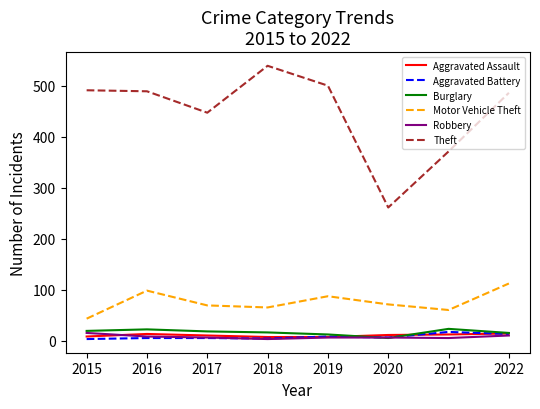

In Burglary, how many points are lower than both neighbors (excluding endpoints)?

1